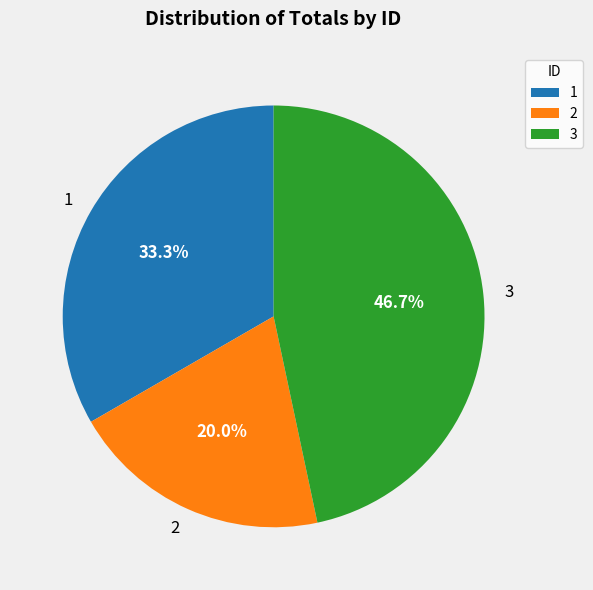

The 2 slice represents 20% of the pie. True or false?

True